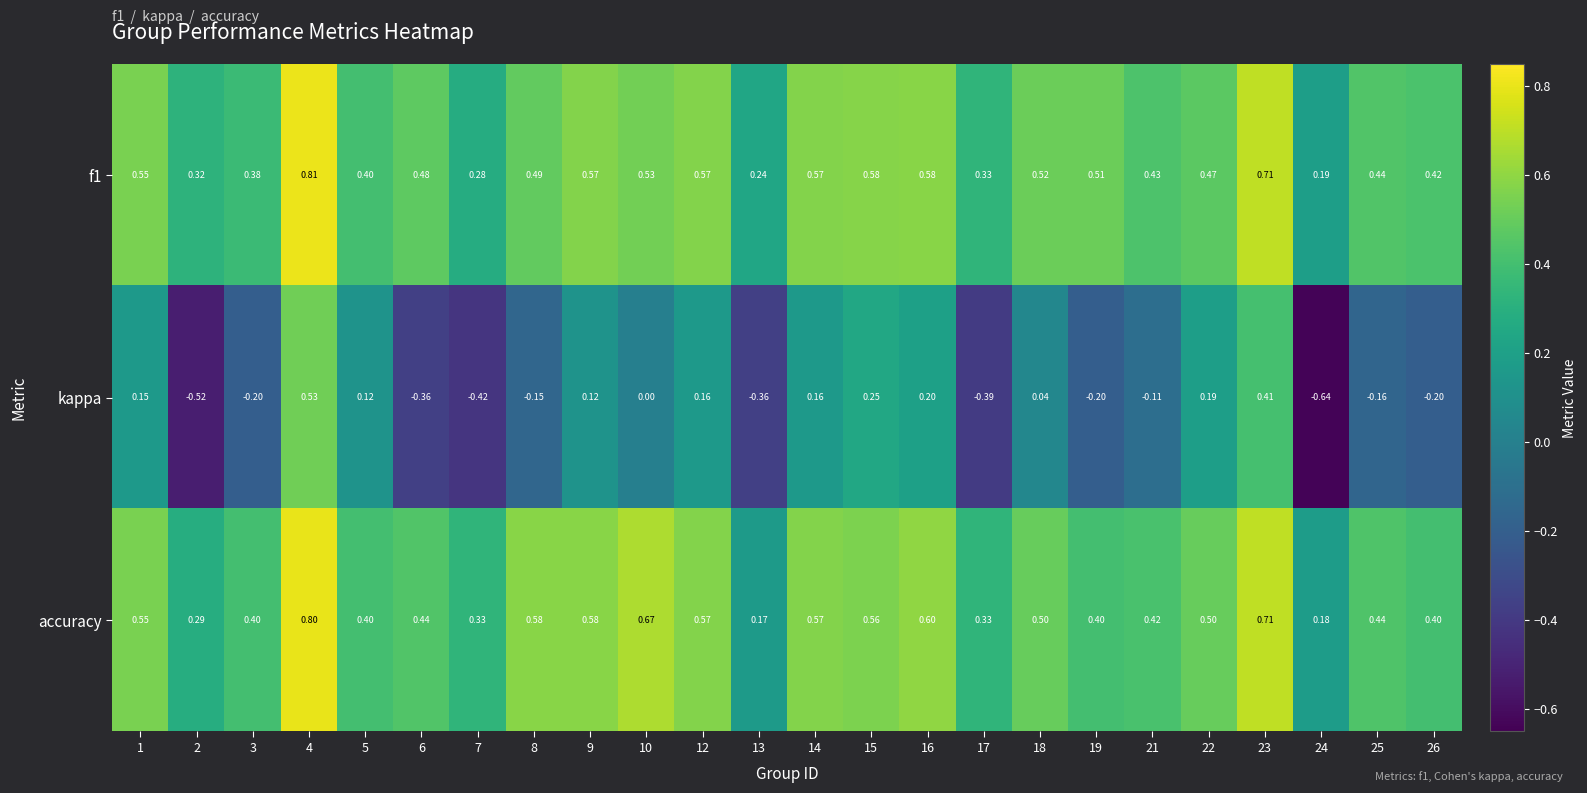

Which series changed the most between 15 and 23?

kappa